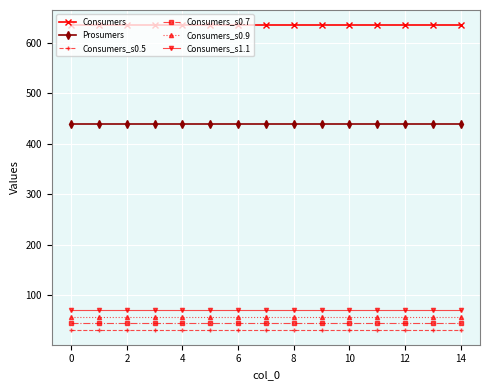

At how many categories does at least one series exceed 525?

15